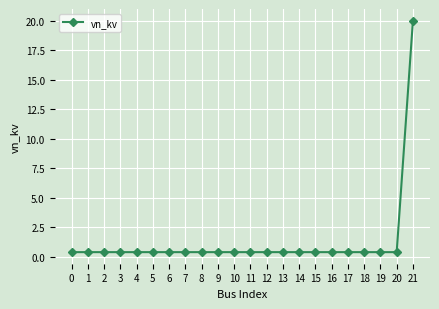

What is the change in value from 1 to 21?

+19.6